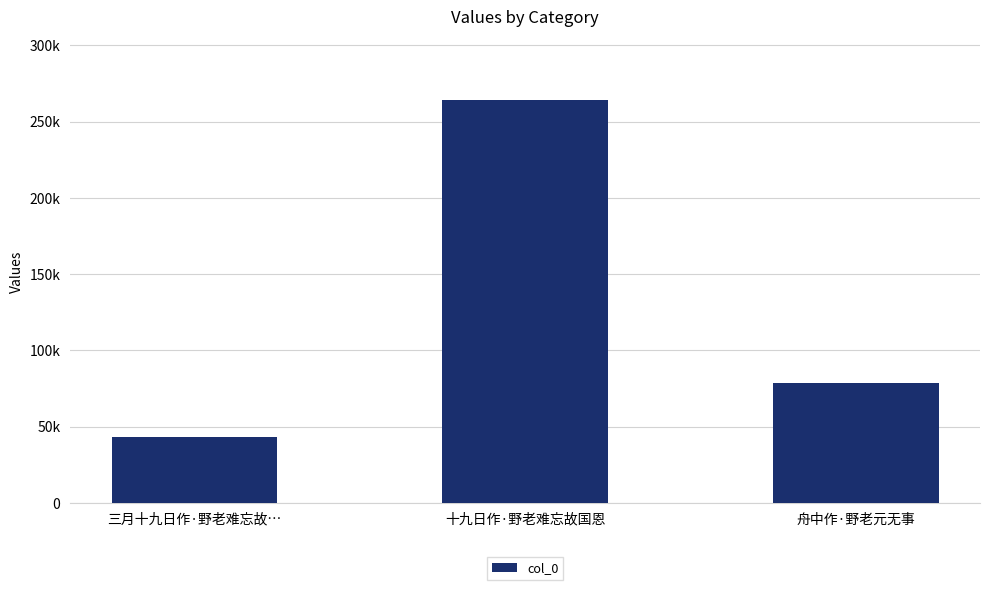

What is the value of the 2nd bar from the left?

264250